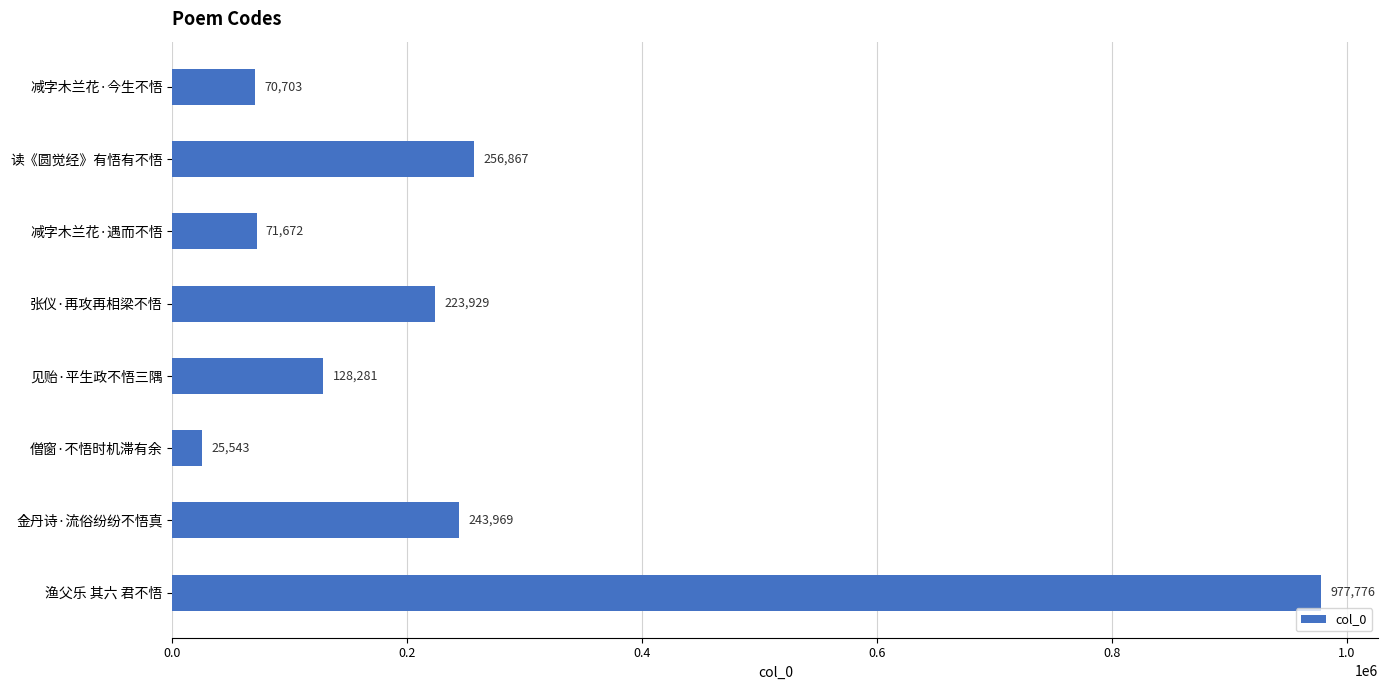

How many bars are there in total?

8